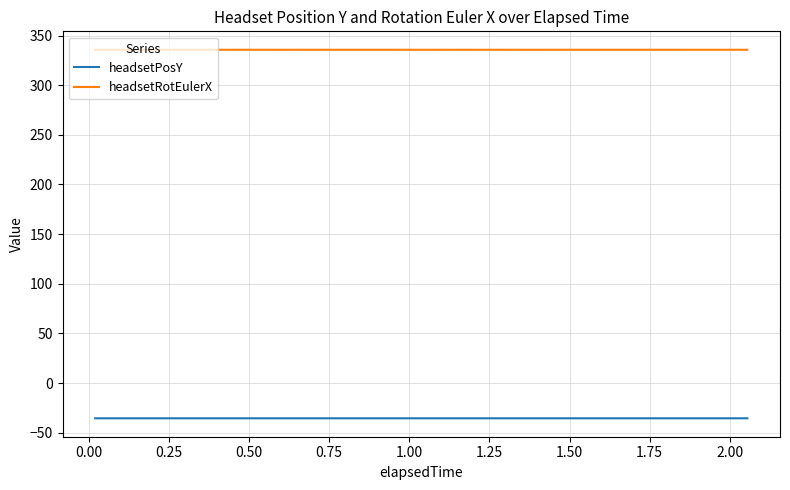

How many lines are shown in the chart?

2